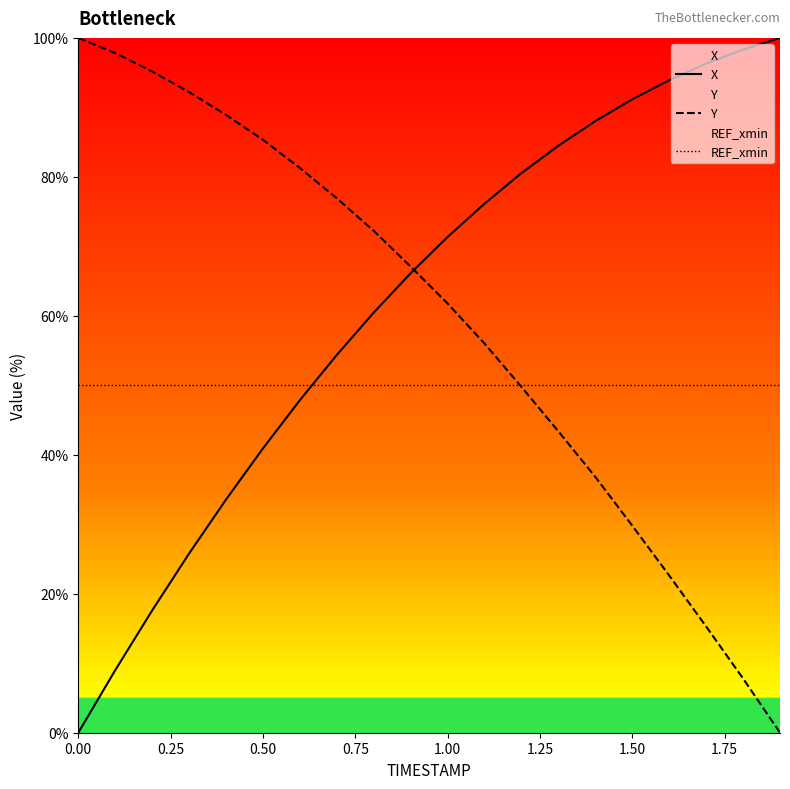

Rank the series by their average value, from lowest to highest.

REF_xmin, Y, X